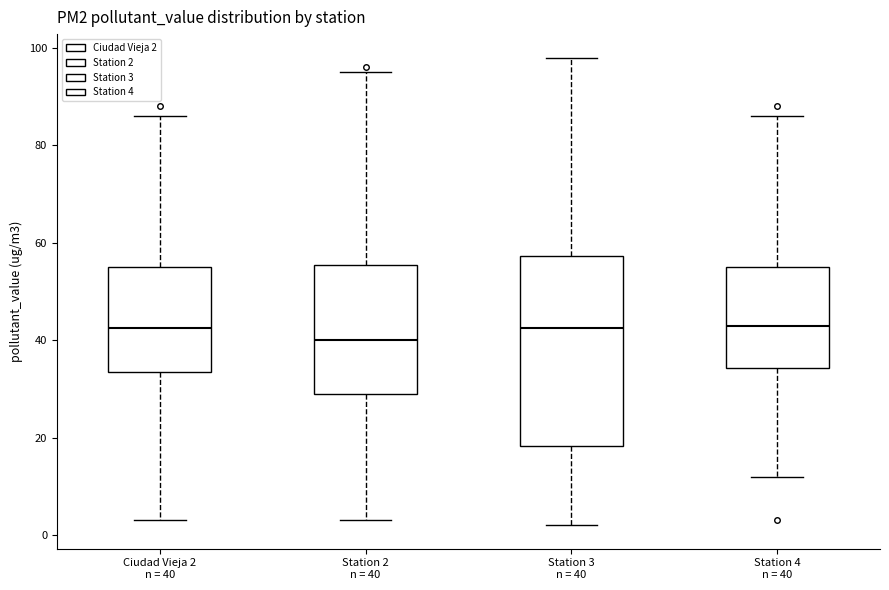

Which box is the tallest, from its lower edge to its upper edge?

Station 3 n = 40